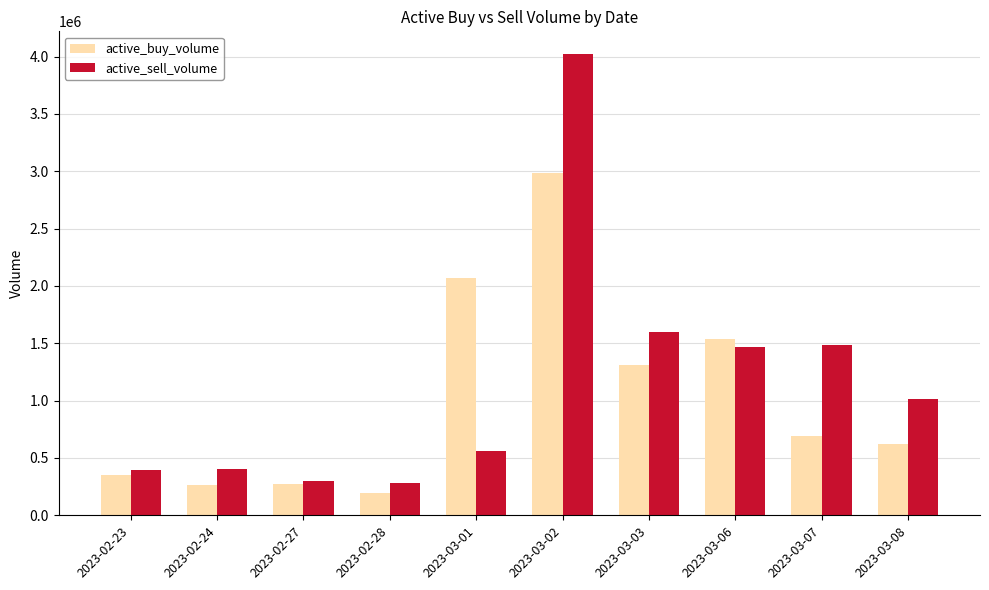

Count the number of categories in the chart.

10